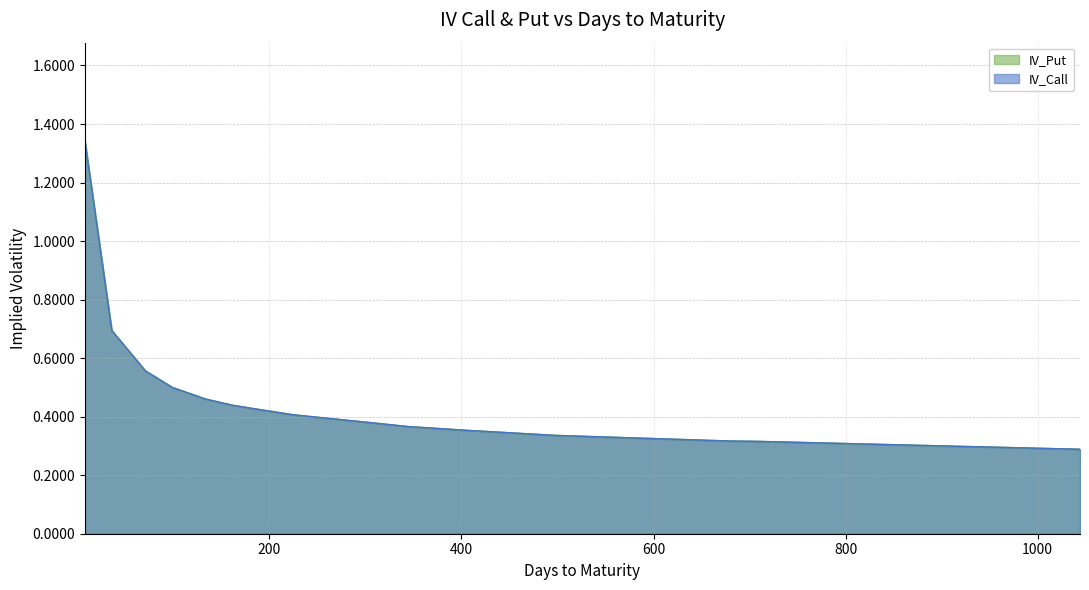

What is the greatest value displayed?

1.3